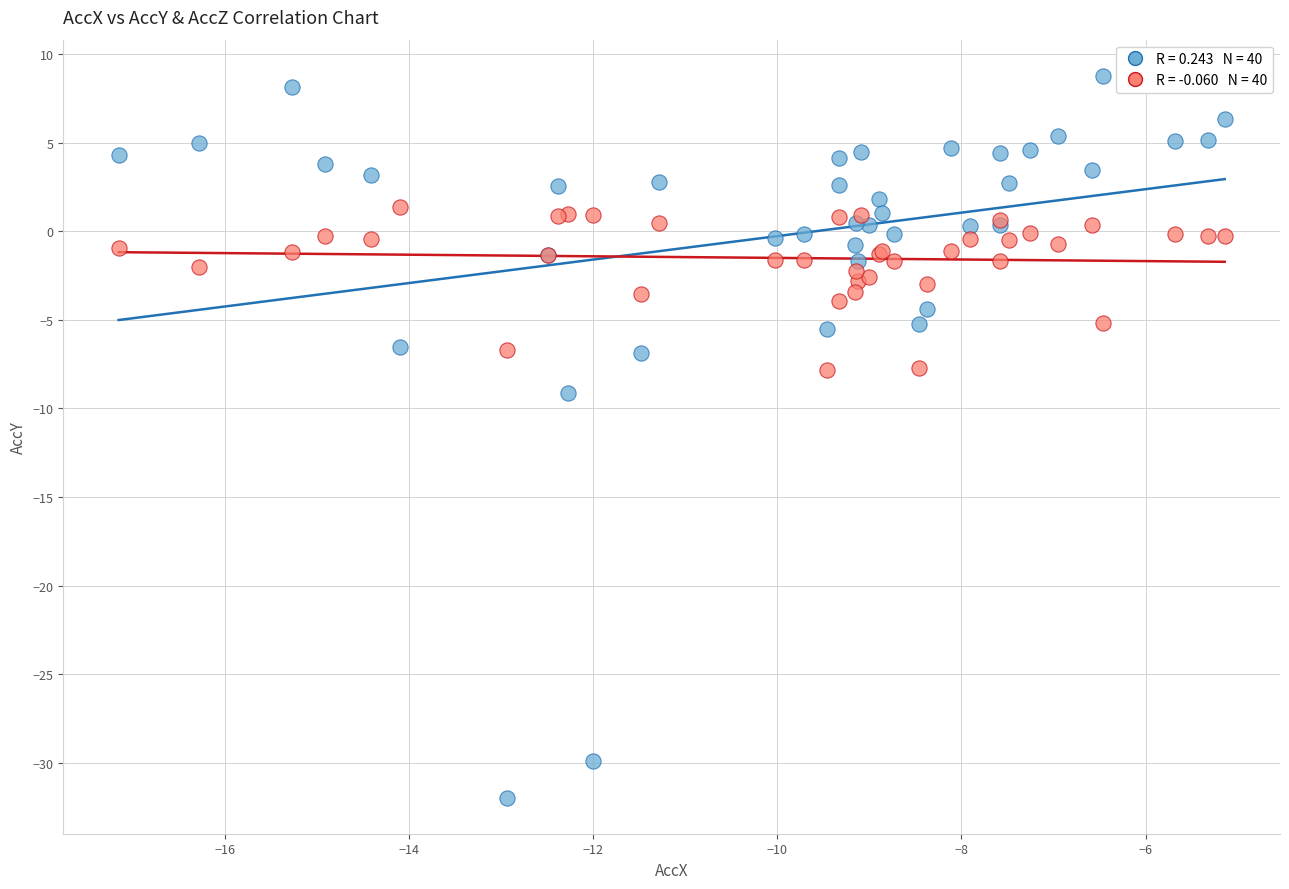

Across all series, what Y value is closest to -11?

-9.2